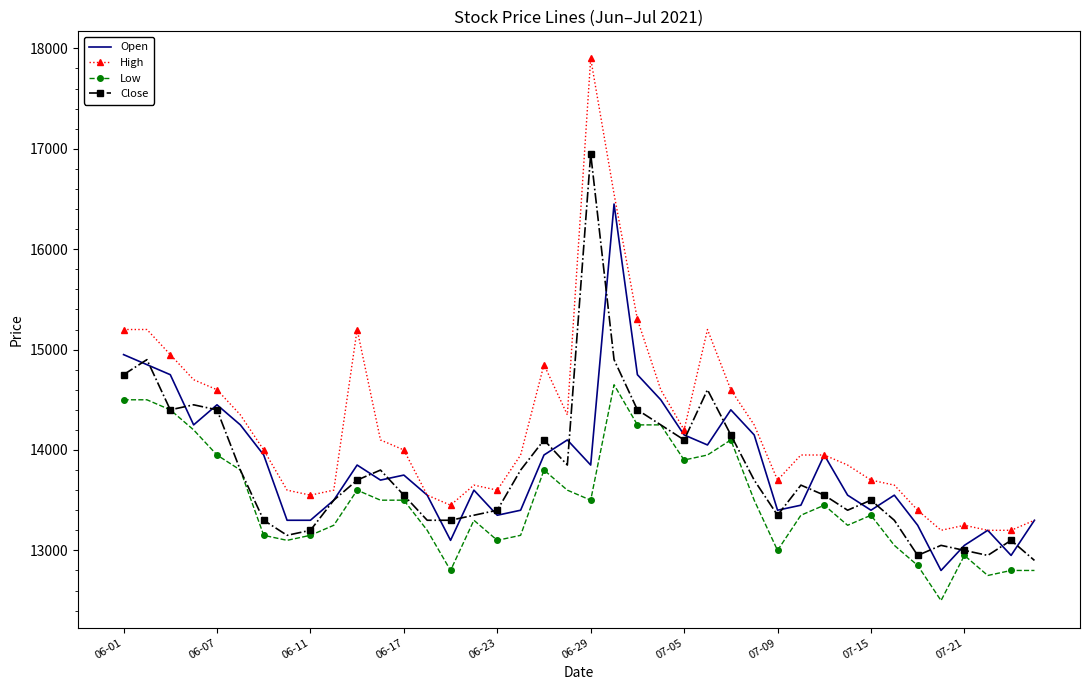

Rank the series by their maximum value, from lowest to highest.

Low, Open, Close, High